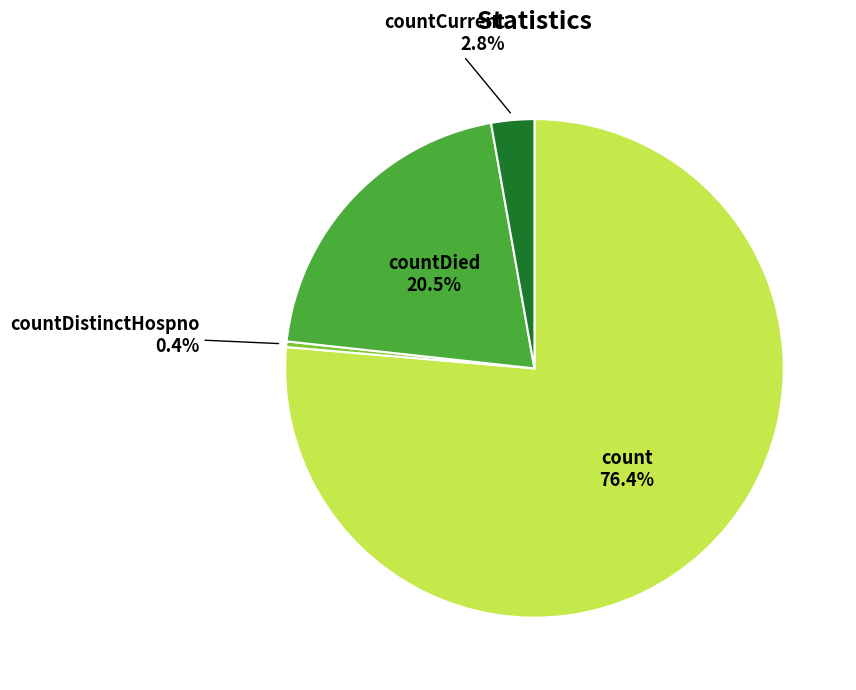

Is there a majority slice in this chart?

Yes